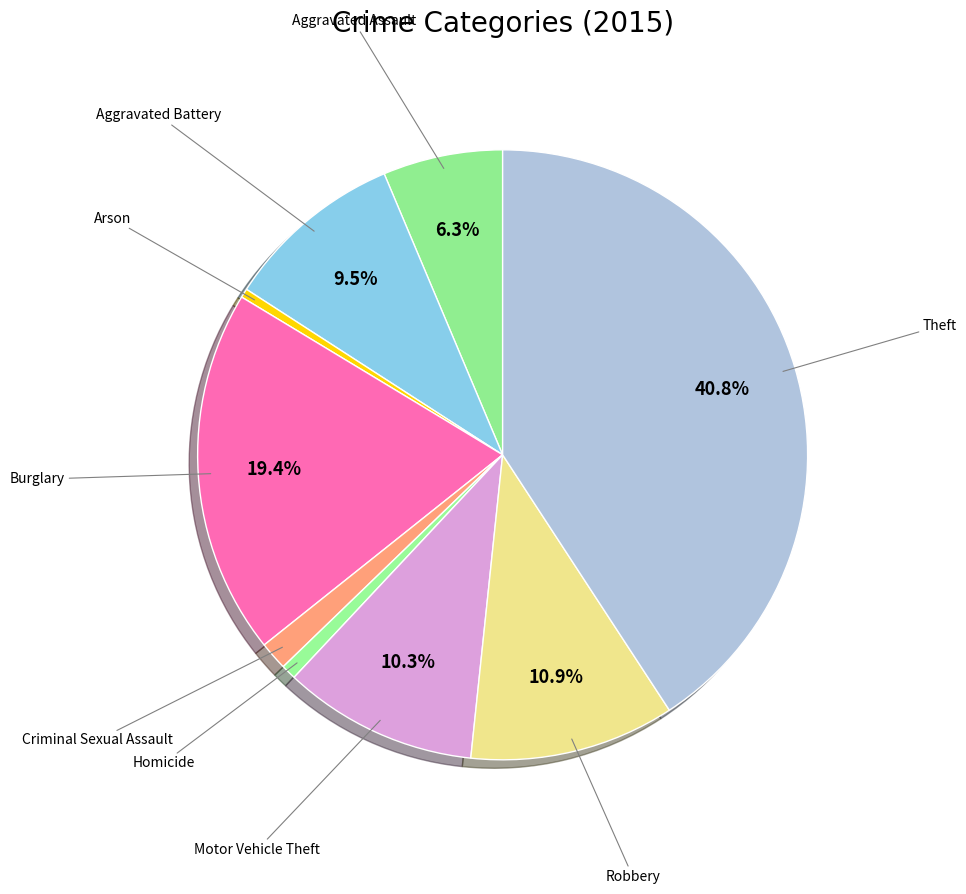

To the nearest percent, what is the difference between the largest and smallest slice percentages?

40%